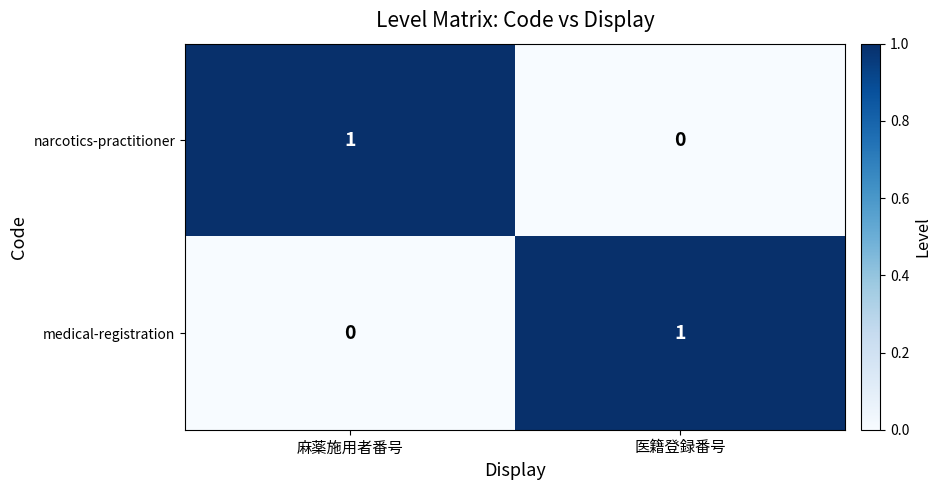

Is it true that medical-registration equals 0 at 麻薬施用者番号?

True